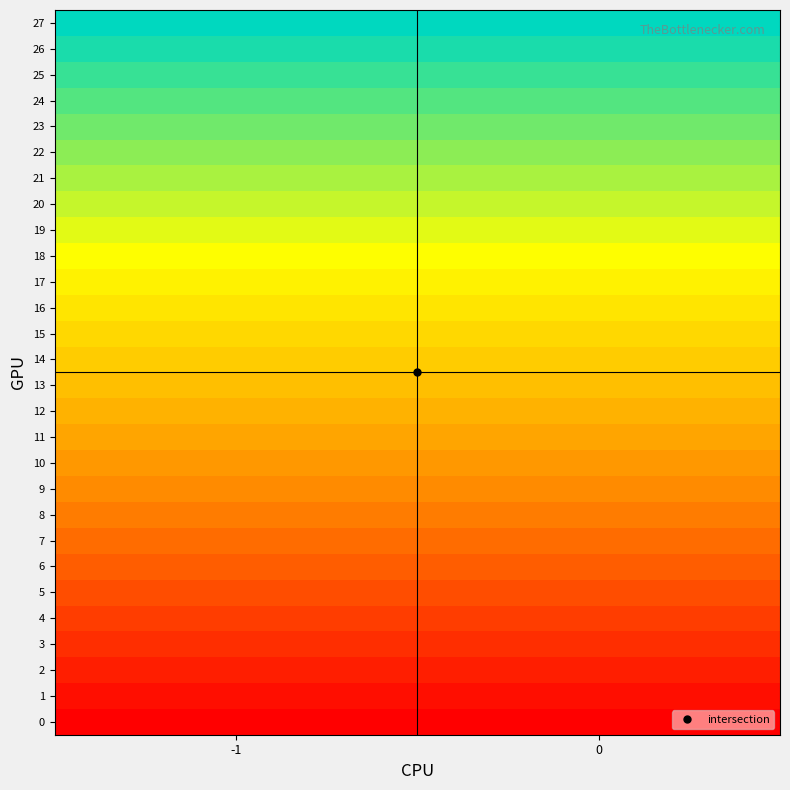

What is the total value across all series at 0?

378